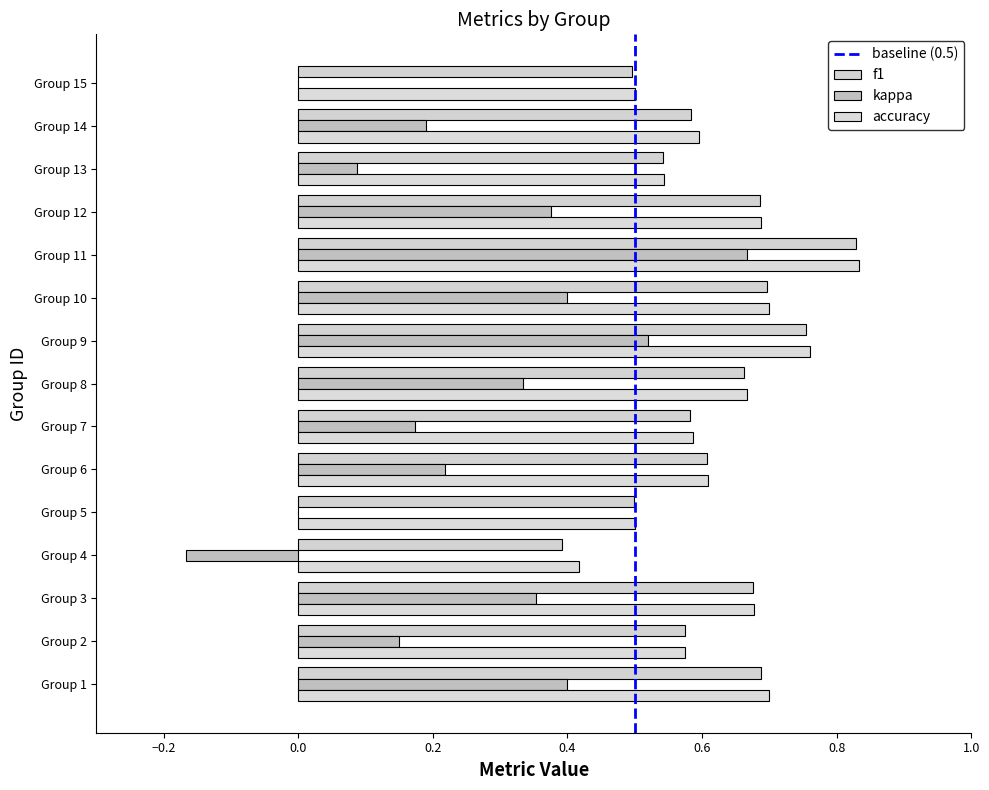

How many categories are shown in the chart?

15